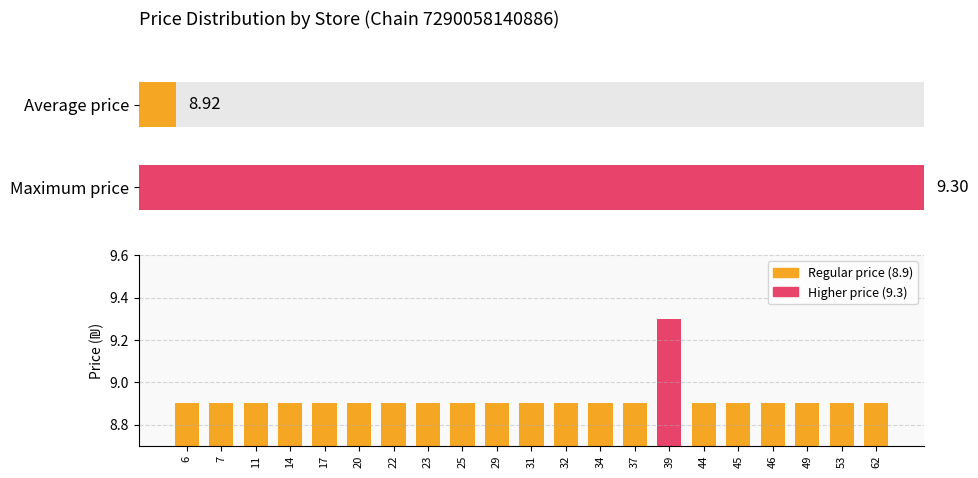

Reading left to right, what are all the values shown in this chart?

6=8.9	7=8.9	11=8.9	14=8.9	17=8.9	20=8.9	22=8.9	23=8.9	25=8.9	29=8.9	31=8.9	32=8.9	34=8.9	37=8.9	39=9.3	44=8.9	45=8.9	46=8.9	49=8.9	53=8.9	62=8.9